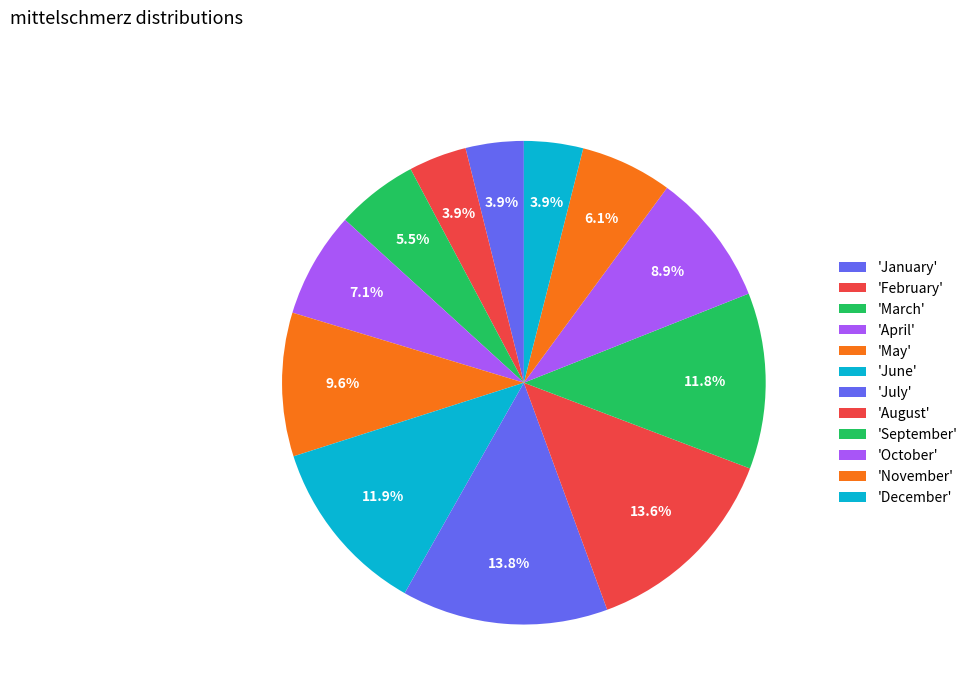

How many segments does this pie chart have?

12